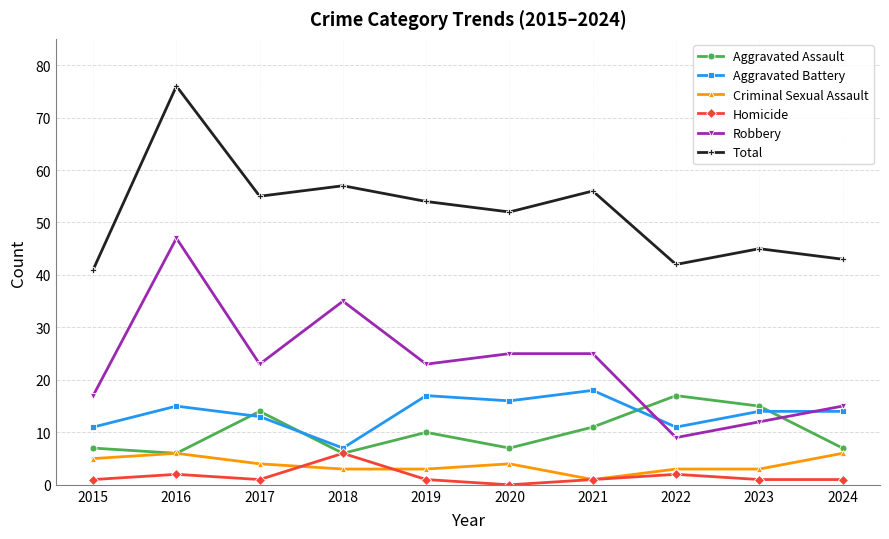

Reading right to left, list all the values displayed in this chart.

Aggravated Assault: 2024=7	2023=15	2022=17	2021=11	2020=7	2019=10	2018=6	2017=14	2016=6	2015=7
Aggravated Battery: 2024=14	2023=14	2022=11	2021=18	2020=16	2019=17	2018=7	2017=13	2016=15	2015=11
Criminal Sexual Assault: 2024=6	2023=3	2022=3	2021=1	2020=4	2019=3	2018=3	2017=4	2016=6	2015=5
Homicide: 2024=1	2023=1	2022=2	2021=1	2020=0	2019=1	2018=6	2017=1	2016=2	2015=1
Robbery: 2024=15	2023=12	2022=9	2021=25	2020=25	2019=23	2018=35	2017=23	2016=47	2015=17
Total: 2024=43	2023=45	2022=42	2021=56	2020=52	2019=54	2018=57	2017=55	2016=76	2015=41